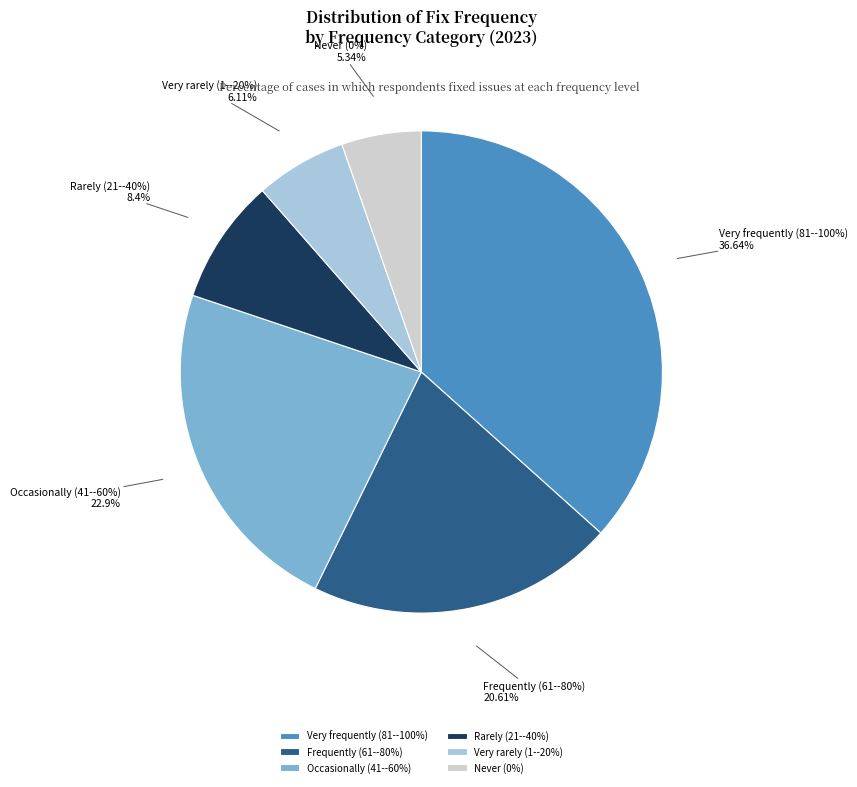

Does Very frequently (81--100%) account for over 50% of the chart?

No